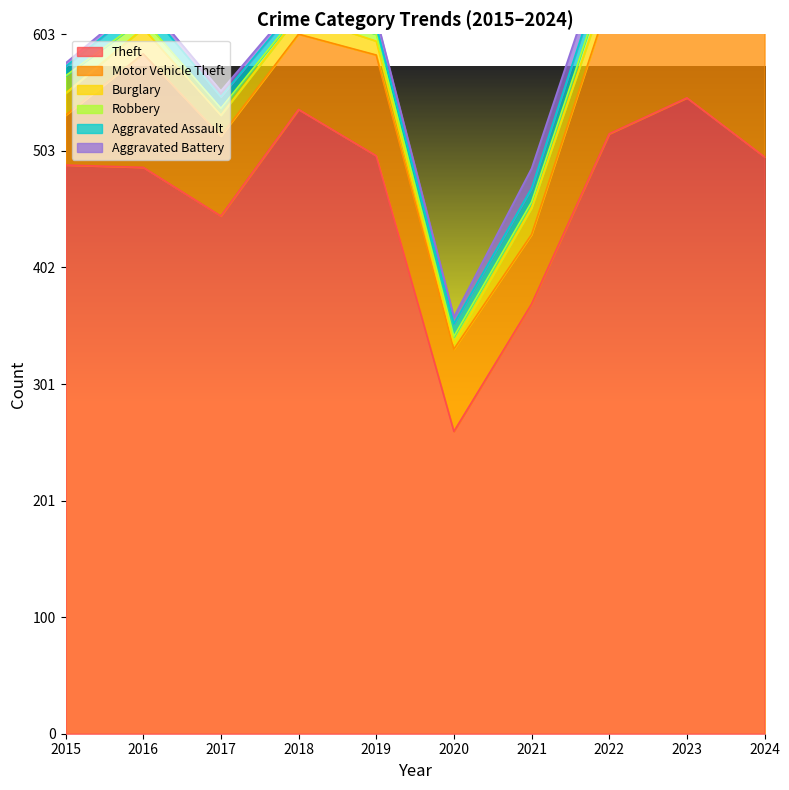

How many data points in Robbery are less than 7?

5